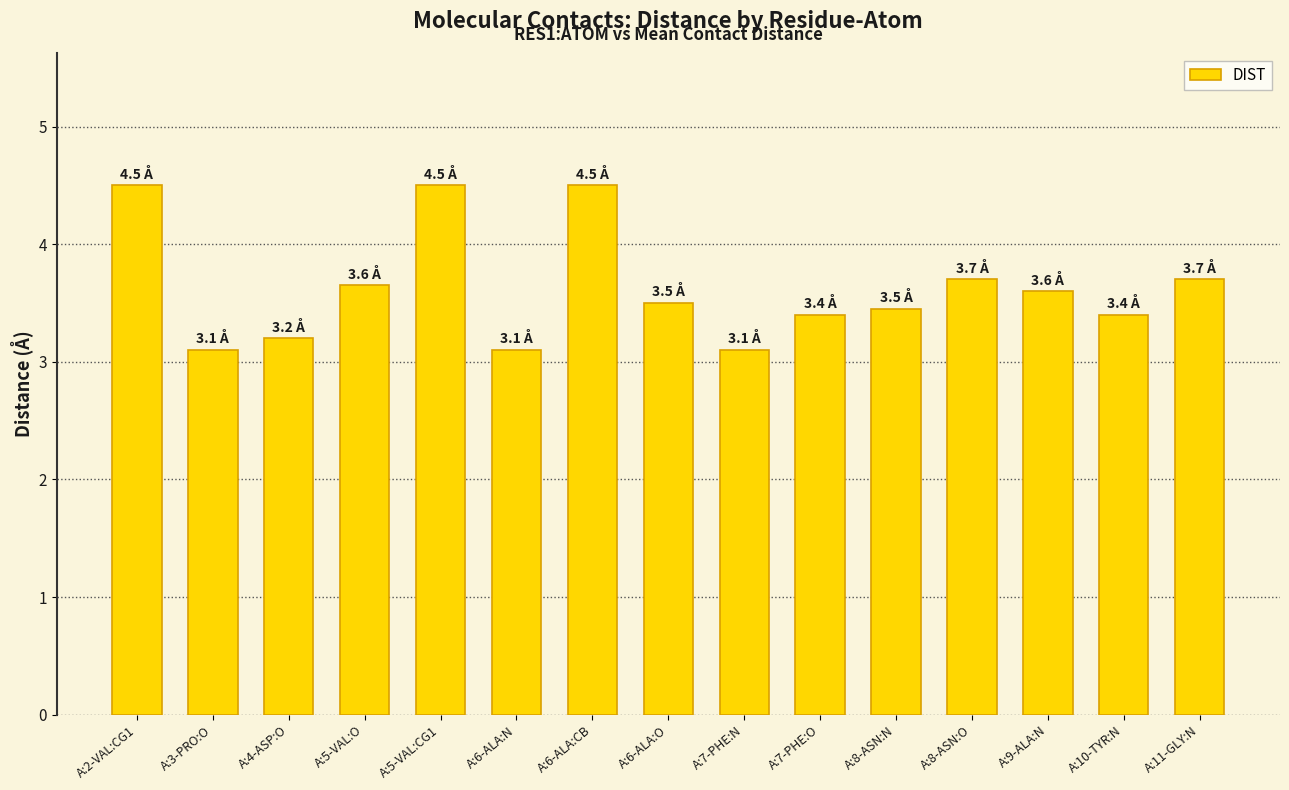

What is the minimum value shown in the chart?

3.1